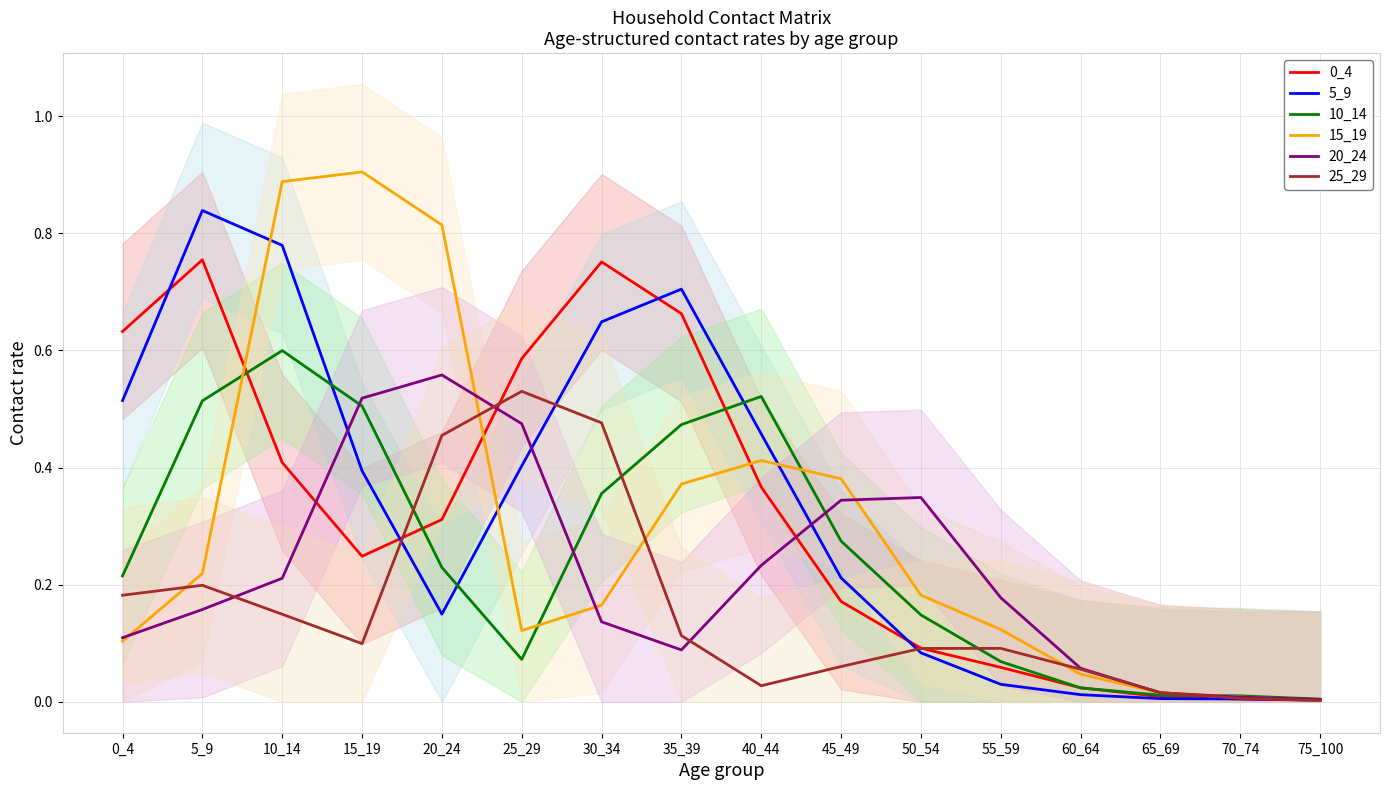

What are all the series names shown in the legend?

0_4, 5_9, 10_14, 15_19, 20_24, 25_29